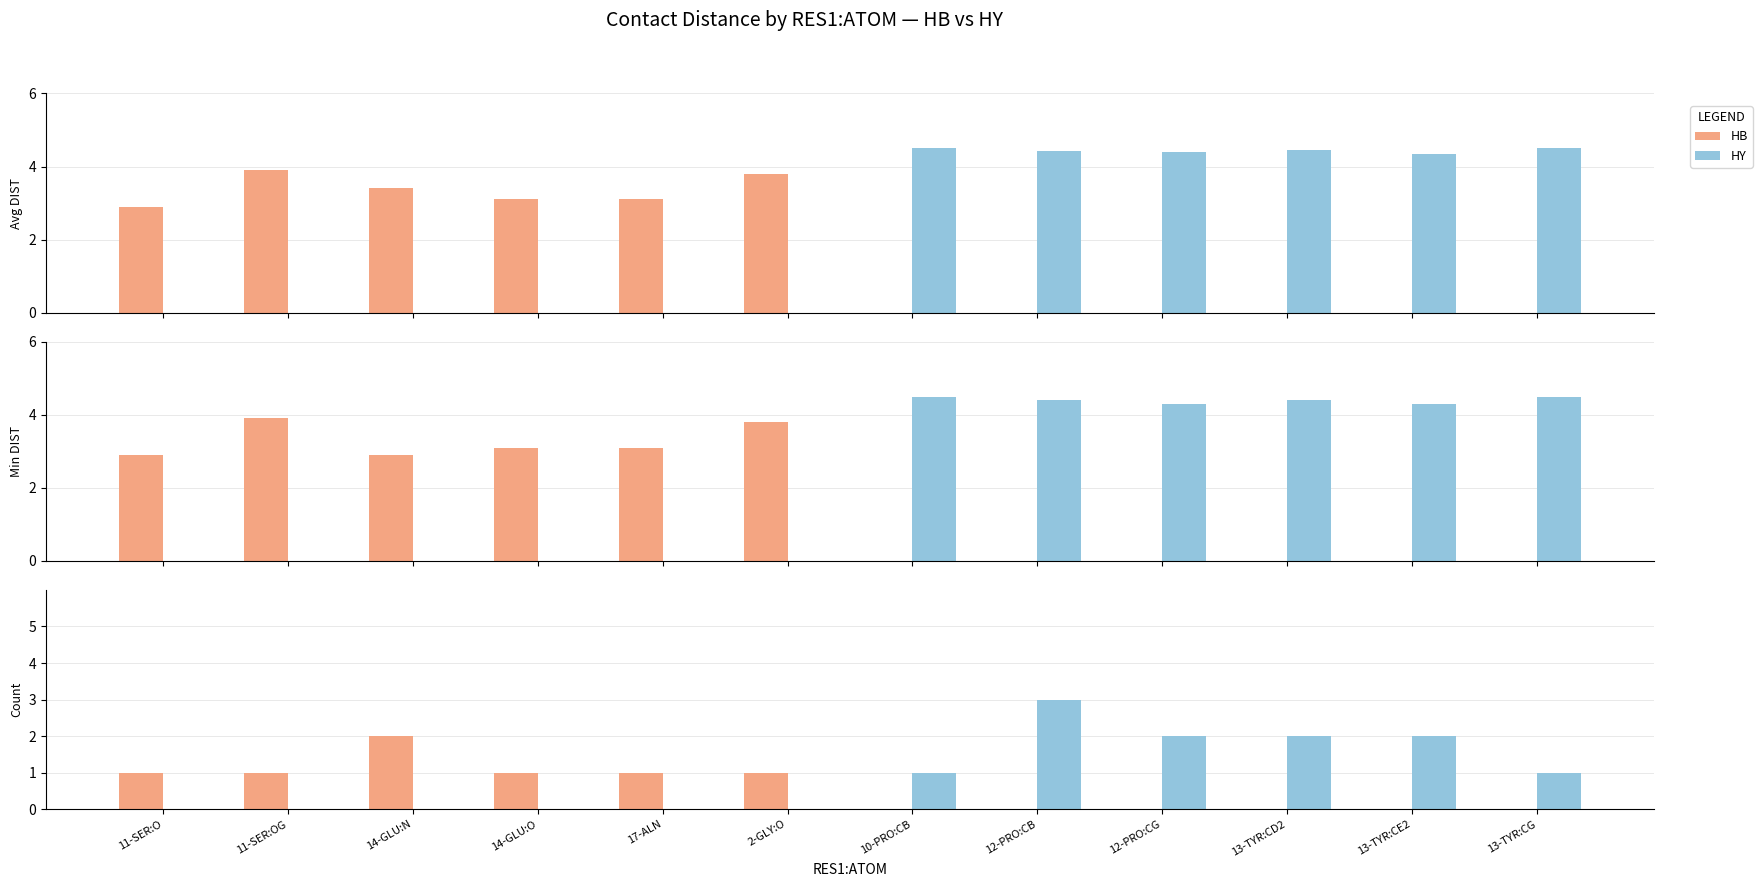

What is the difference between the maximum and second lowest values in the HB series?

2